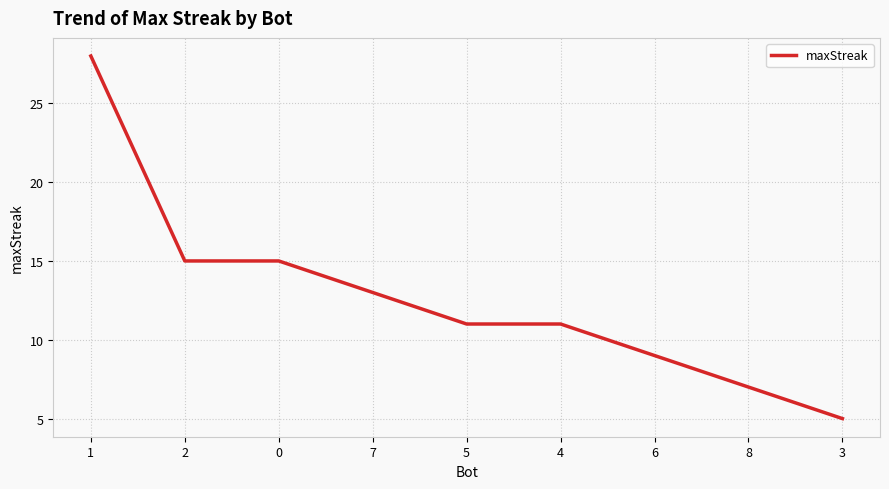

Does the chart have visible grid lines?

Yes